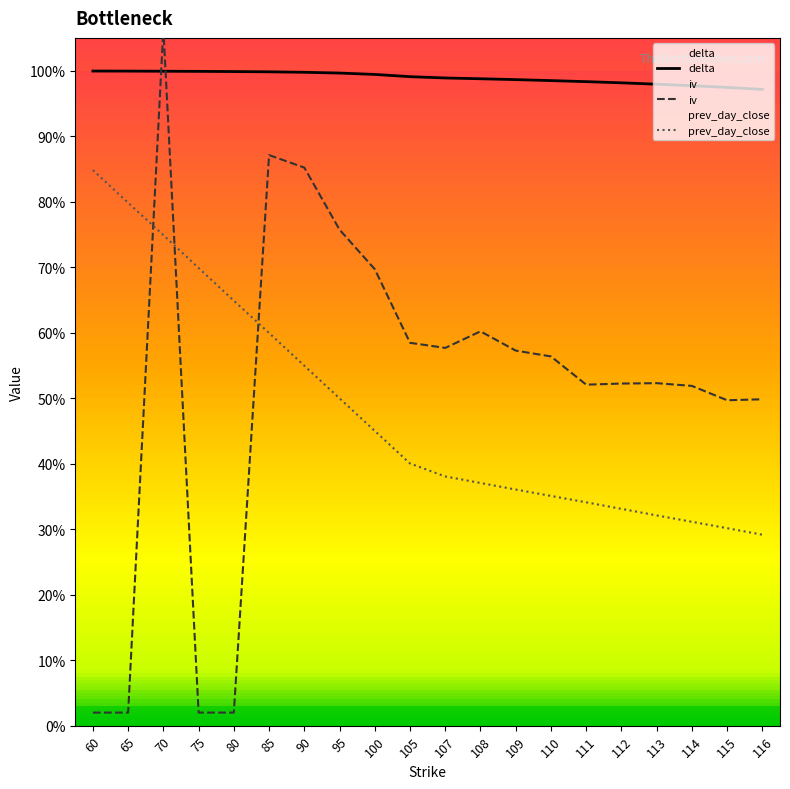

At which category does the chart reach its peak across all series?

70